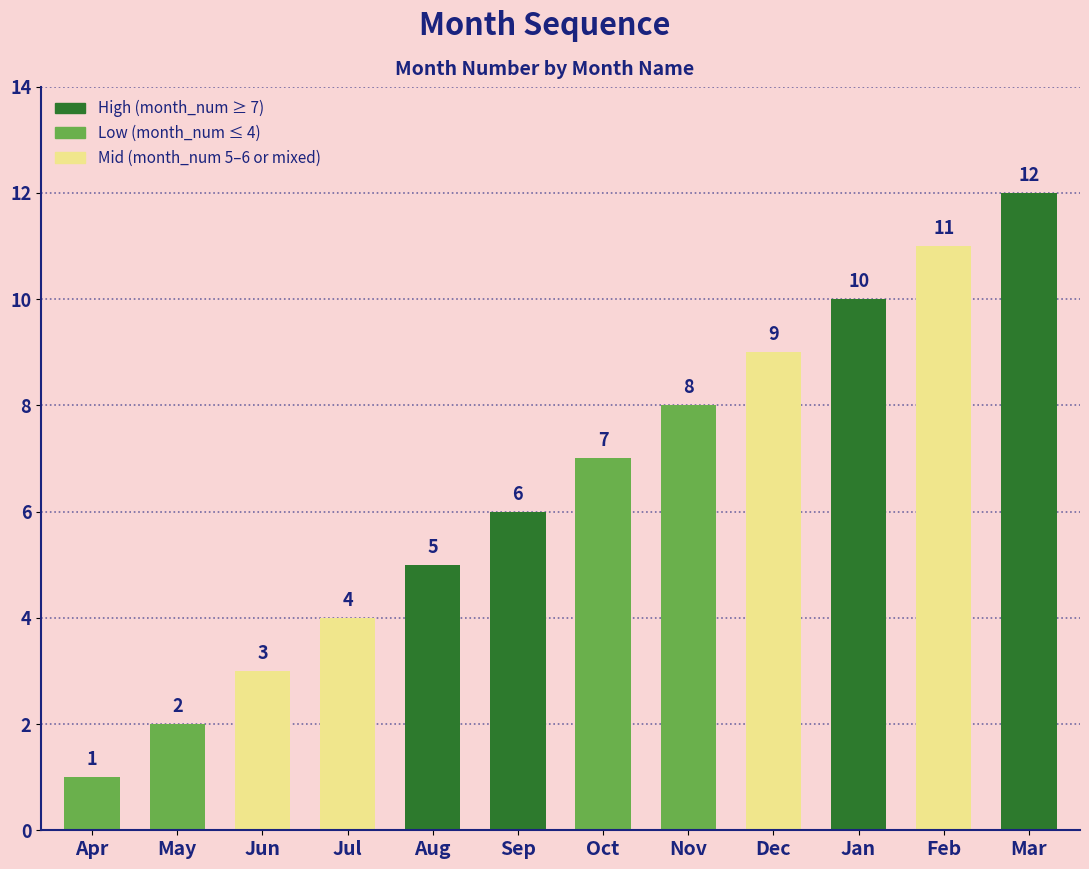

Reading right to left, list all the values displayed in this chart.

12	11	10	9	8	7	6	5	4	3	2	1